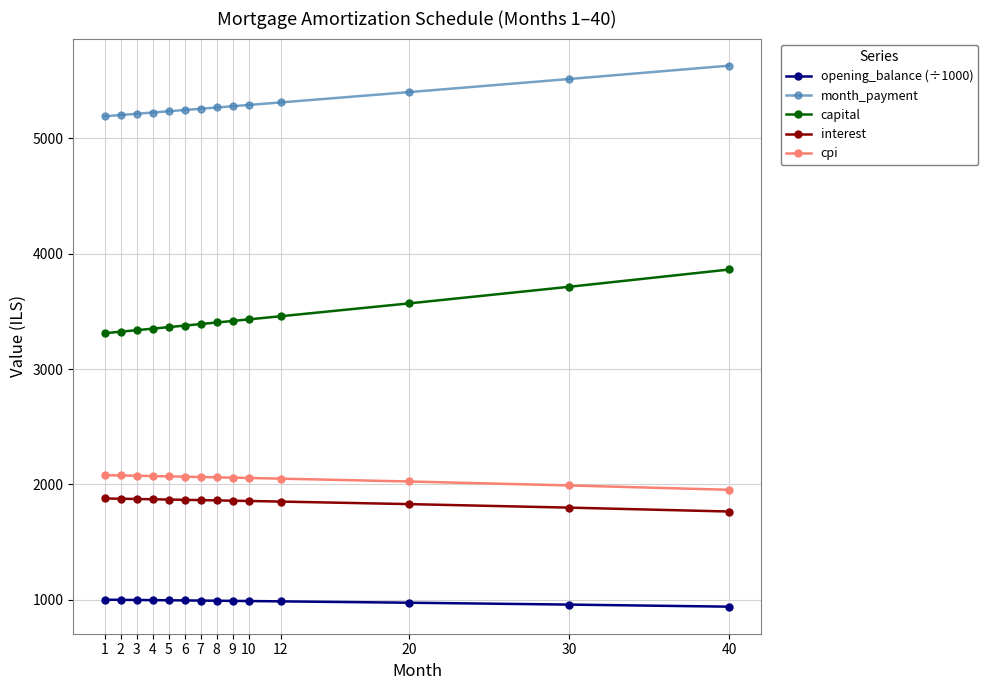

What is the lowest value of the opening_balance (÷1000) series?

941.7